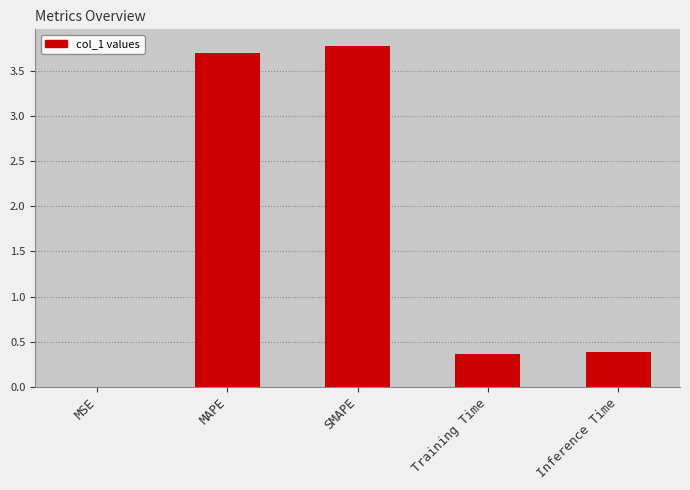

The chart shows a value of 0.4 at Training Time. True or false?

True